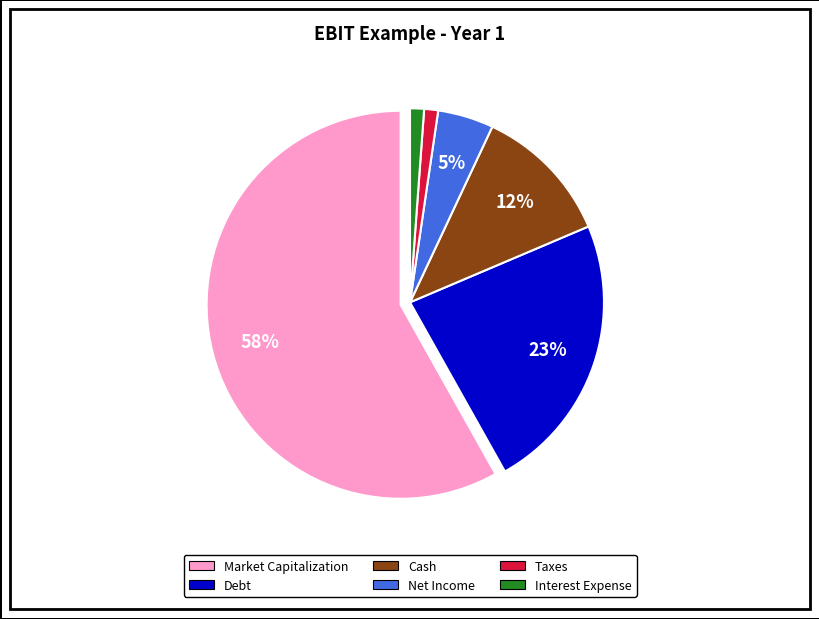

How many segments does this pie chart have?

6